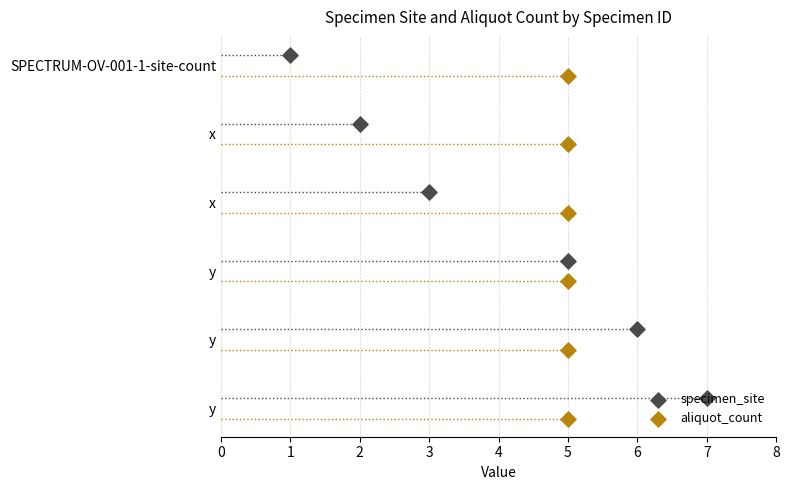

Which series reaches the maximum Y coordinate?

aliquot_count